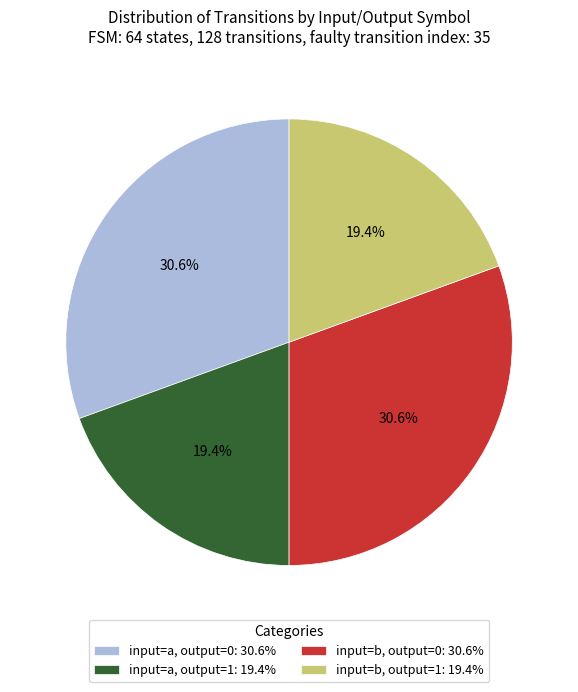

What portion of the pie excludes input=a, output=0: 30.6%?

69.4%